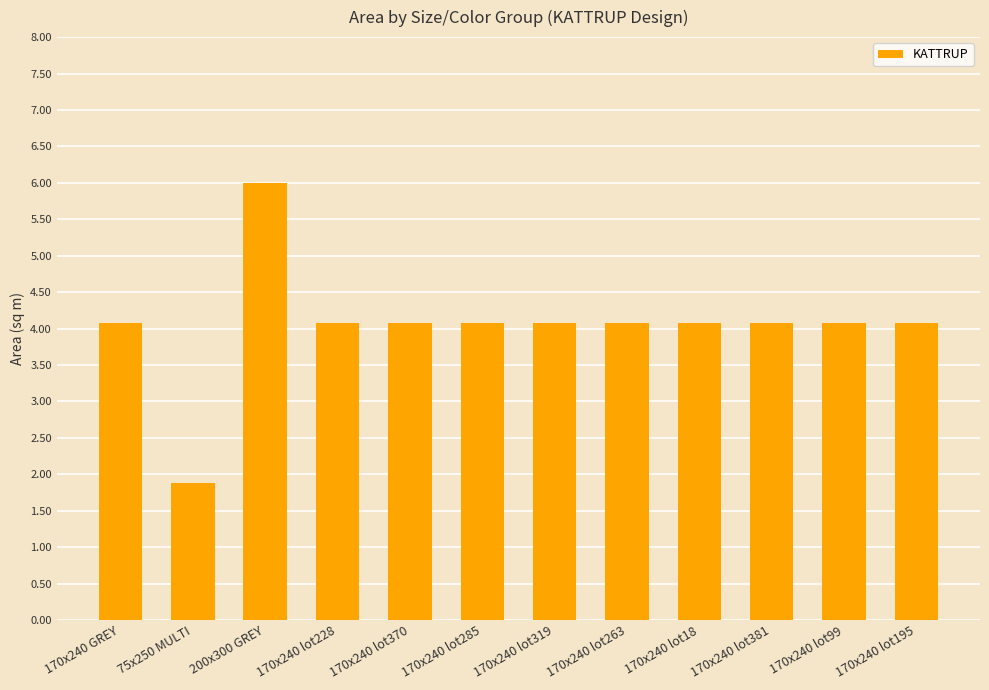

What position from the left is 170x240 lot381?

10